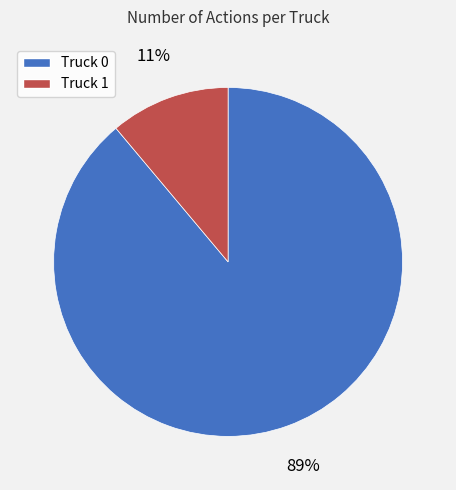

The Truck 1 slice represents 1% of the pie. True or false?

False